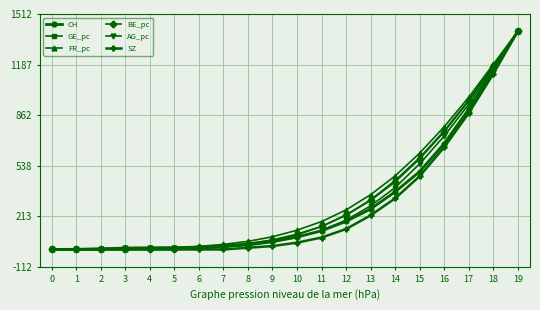

At which category is the sum across all series the highest?

19